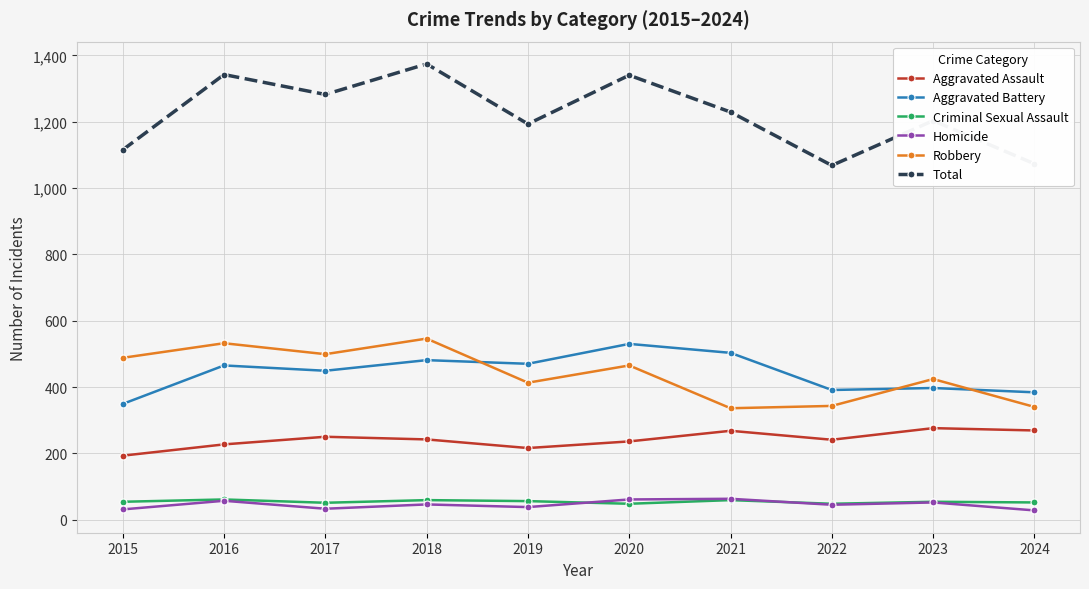

How many values in the Robbery series are below 465?

5